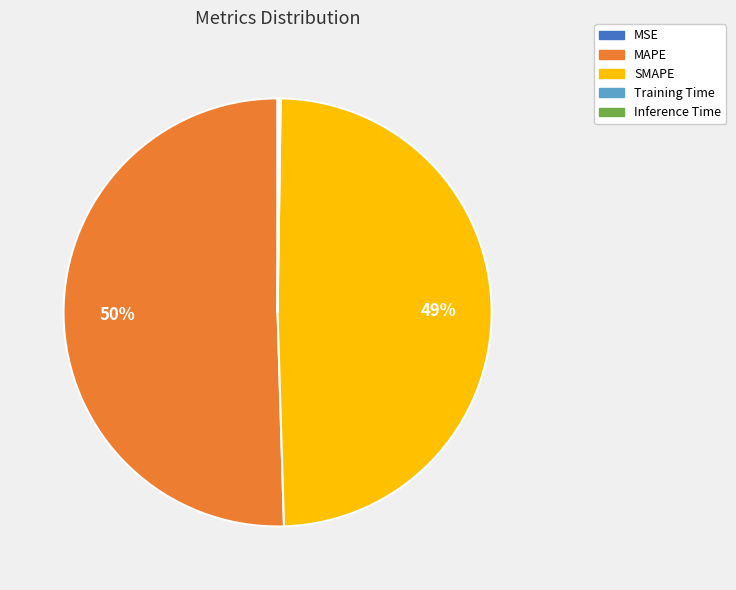

Is there a majority slice in this chart?

Yes